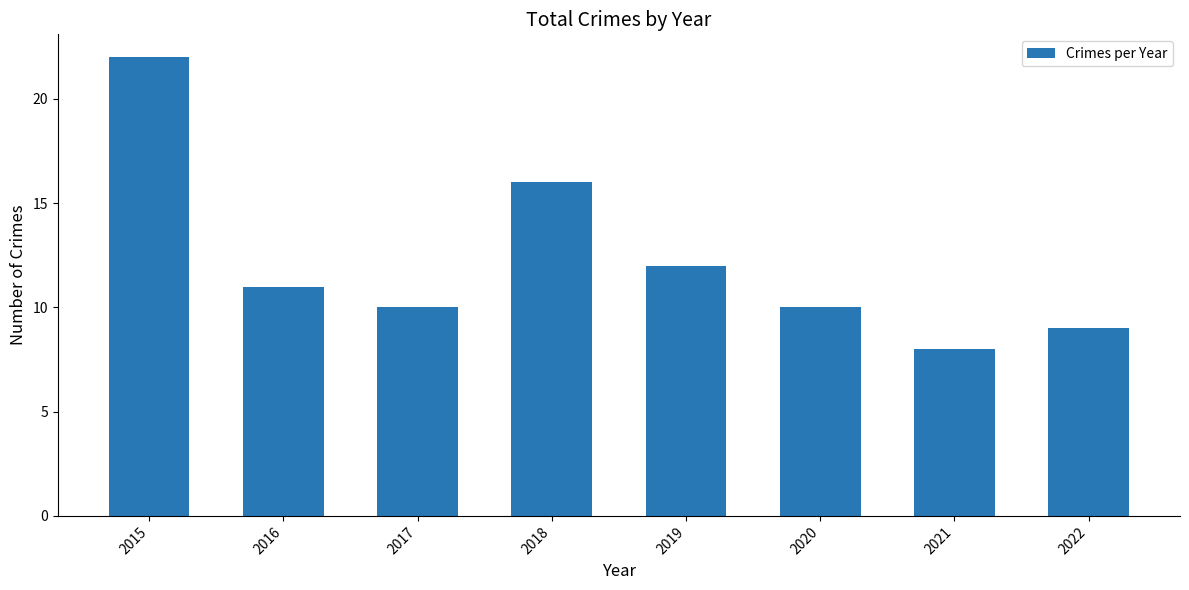

The value at 2015 is 22. True or false?

True